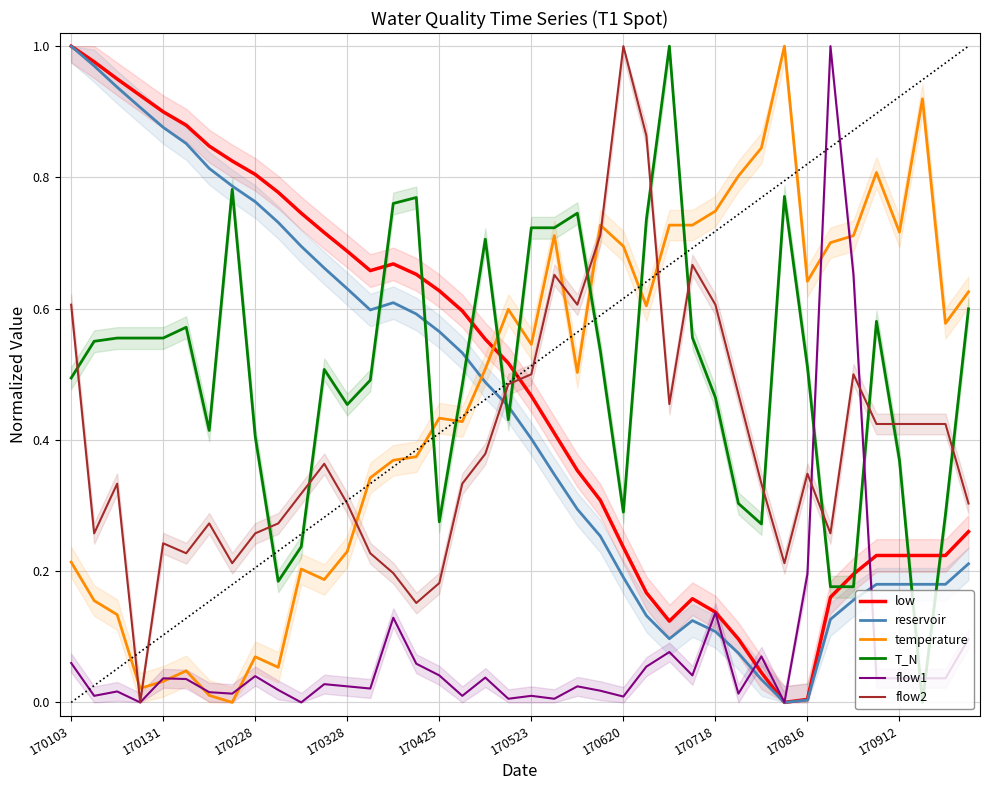

True or false: temperature has more than 0 points higher than both neighbors.

True